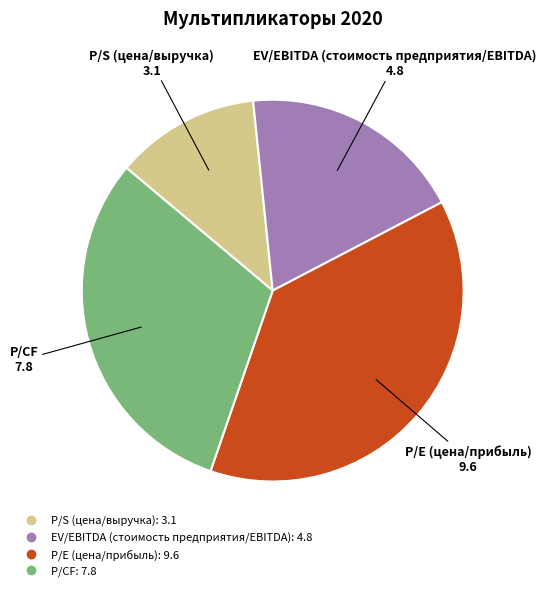

Count the number of slices in the pie.

4